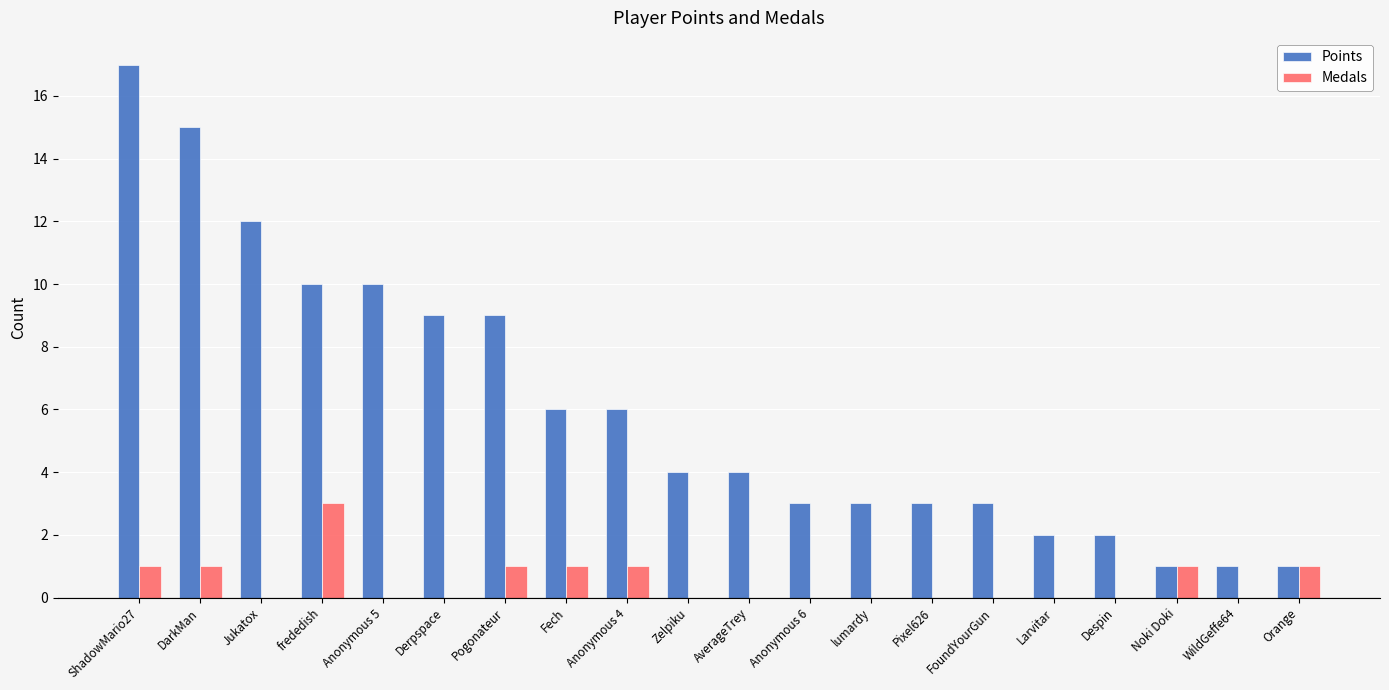

Count the number of data series in this chart.

2